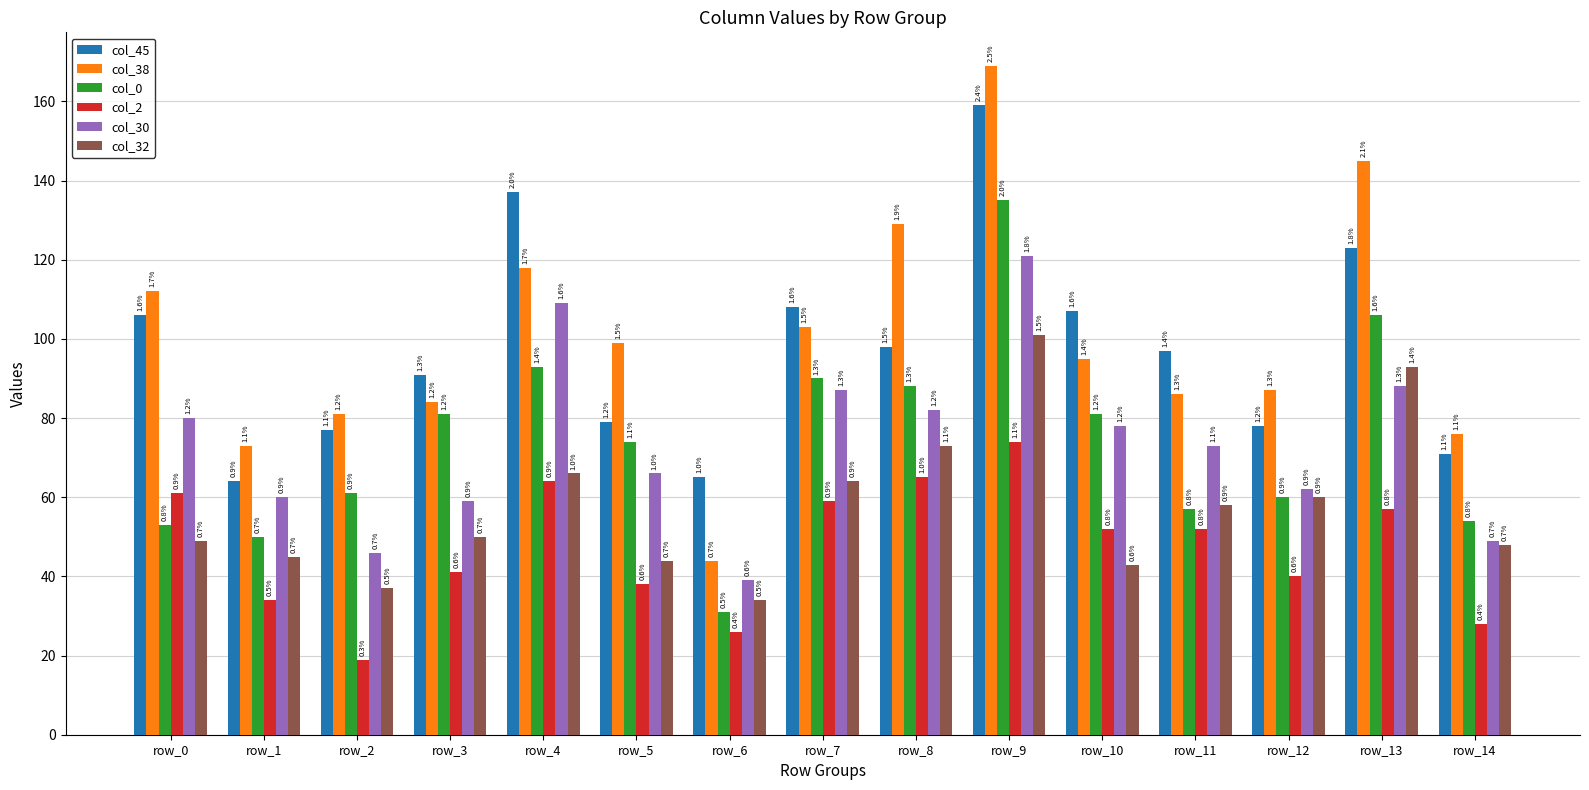

How many groups of bars are there?

15